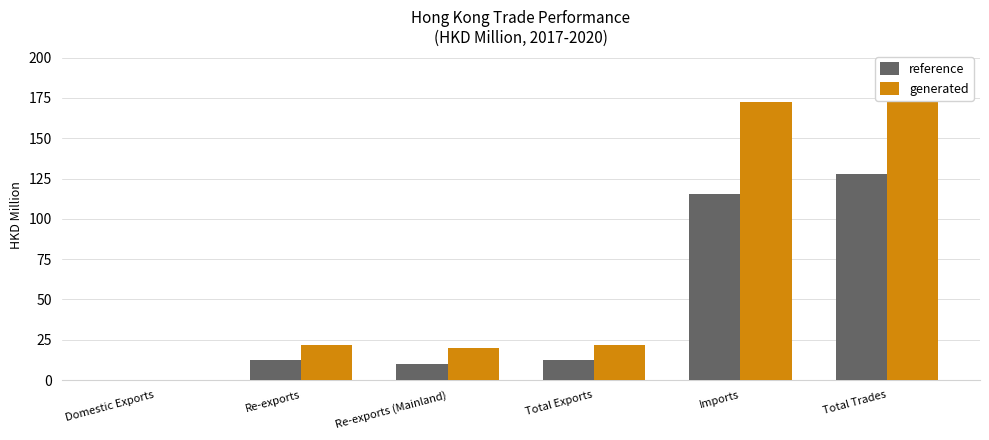

Reading right to left, extract all data points from this chart.

reference: 127.8	115.6	12.2	9.9	12.2	0.0
generated: 194.4	172.4	22.0	20.0	22.0	0.0